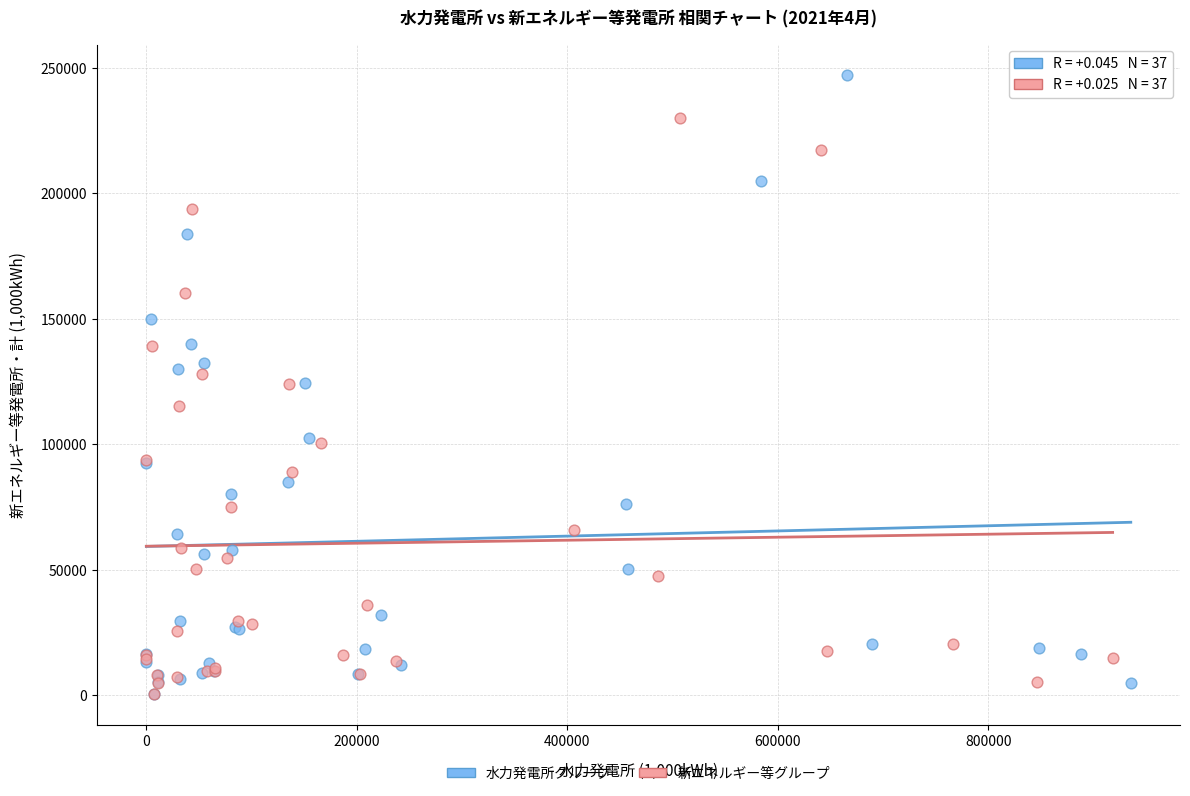

Which series reaches the maximum Y coordinate?

水力発電所グループ